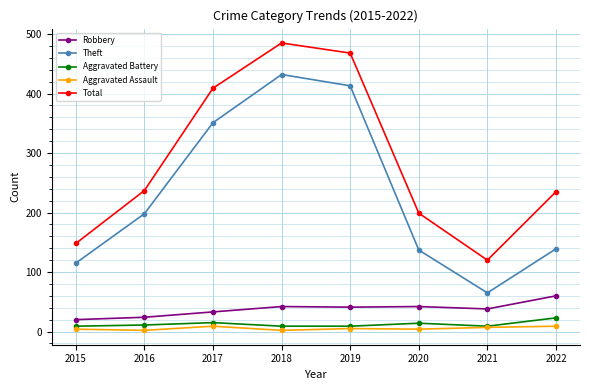

How many distinct data groups are displayed?

5